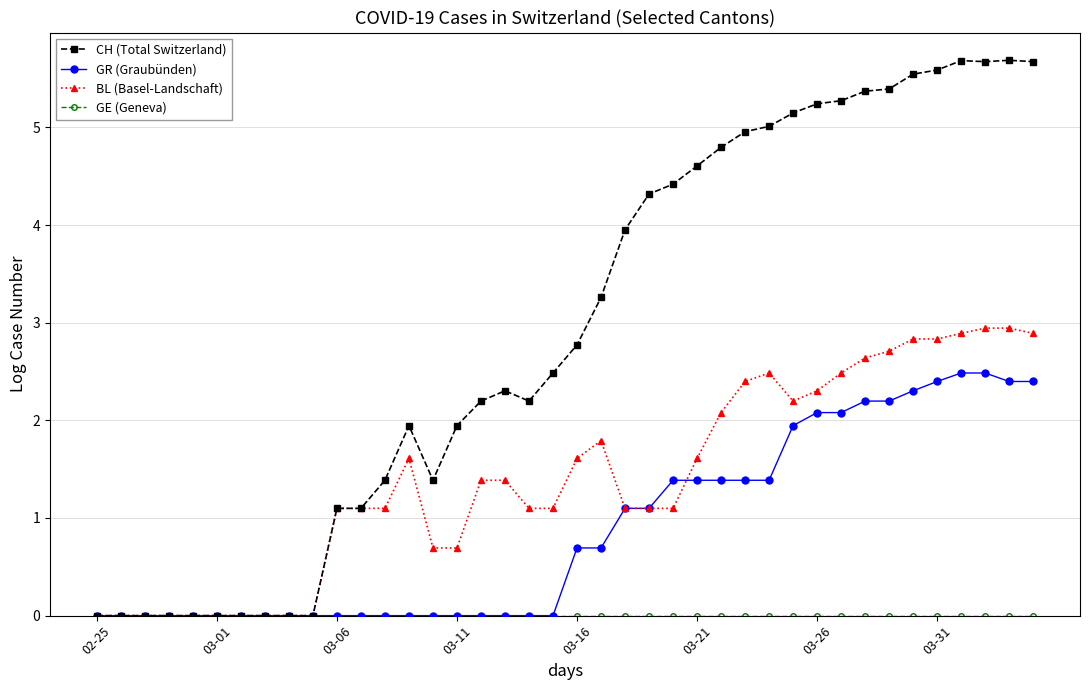

How many distinct data groups are displayed?

4